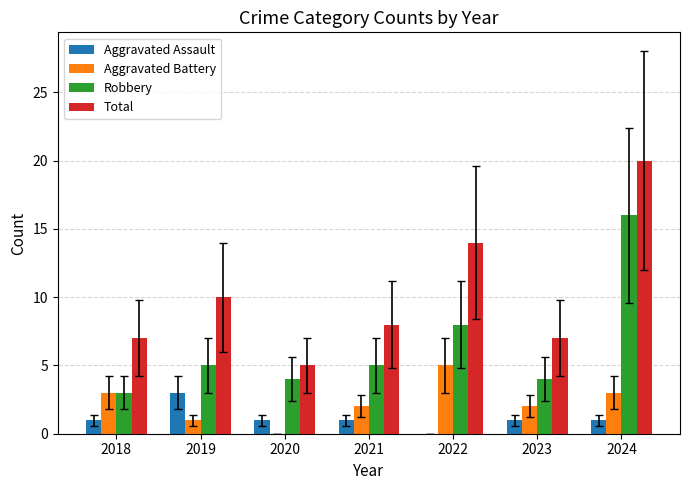

The value of Total at 2024 is 33. True or false?

False